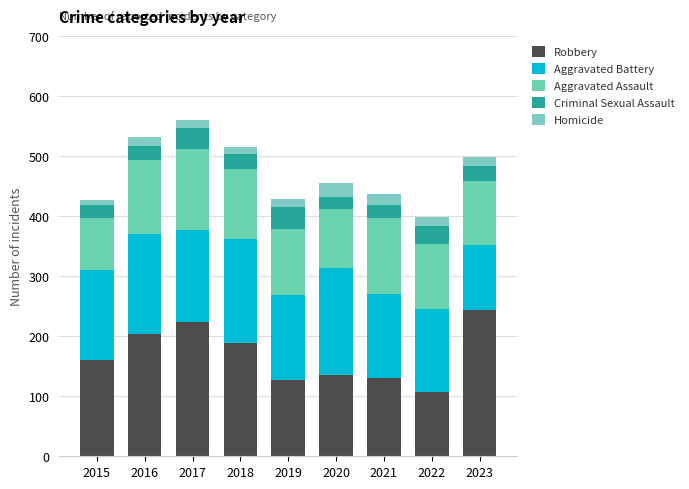

The Criminal Sexual Assault series shows 7 at 2021. True or false?

False